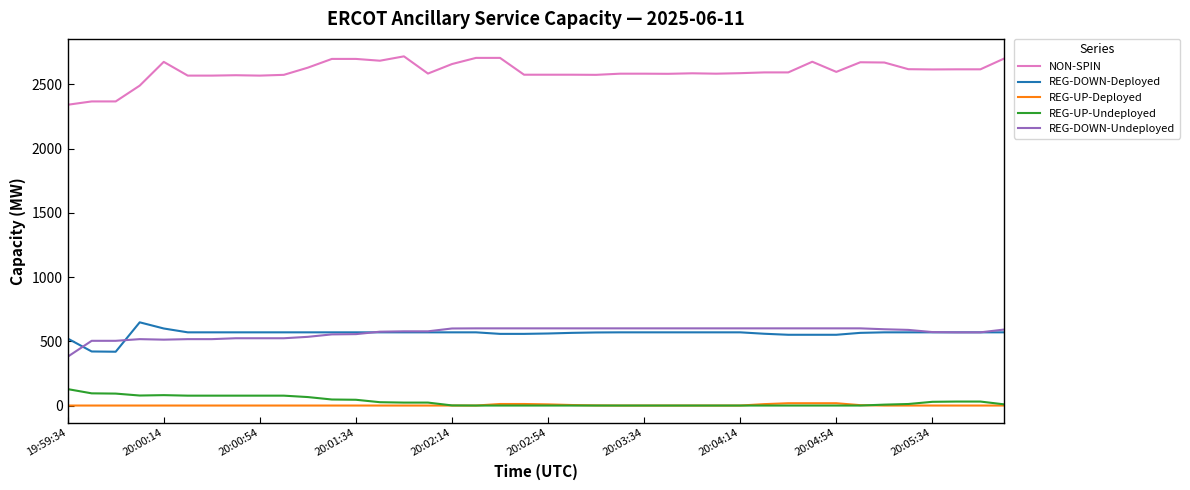

True or false: REG-DOWN-Deployed and REG-UP-Deployed intersect in this chart.

False